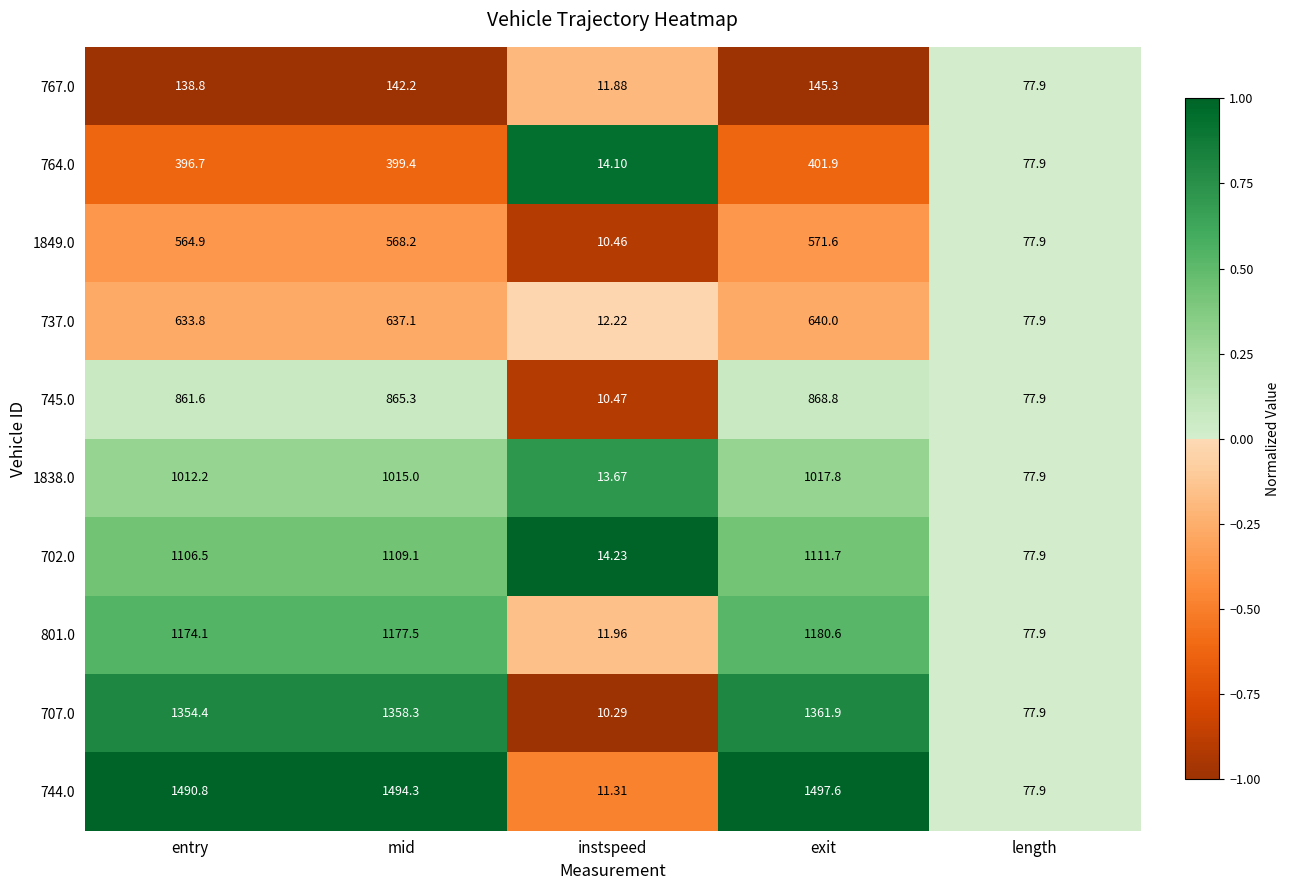

Which series has the largest total across all categories?

744.0